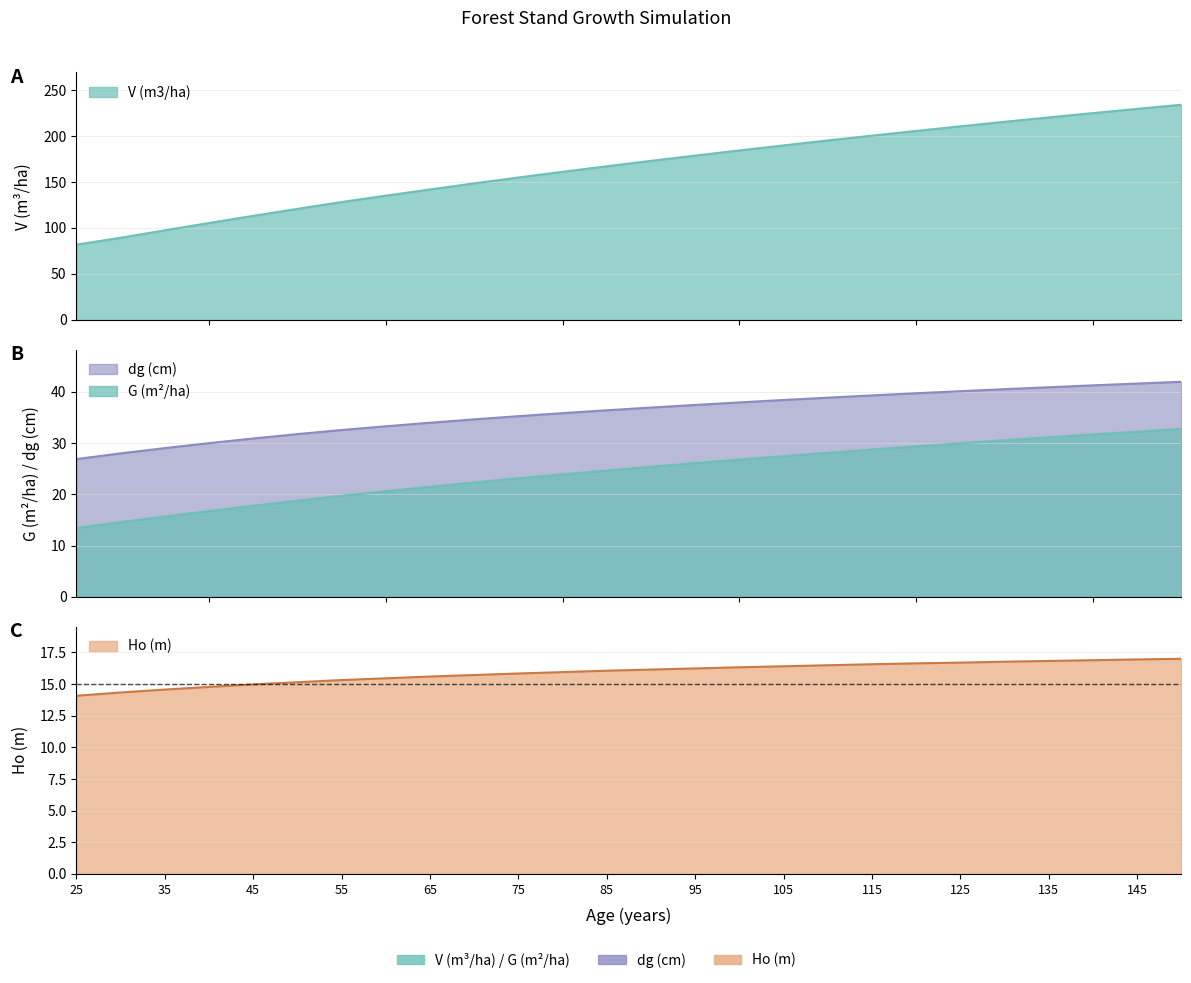

The G (m2/ha) series shows 44.8 at 145. True or false?

False